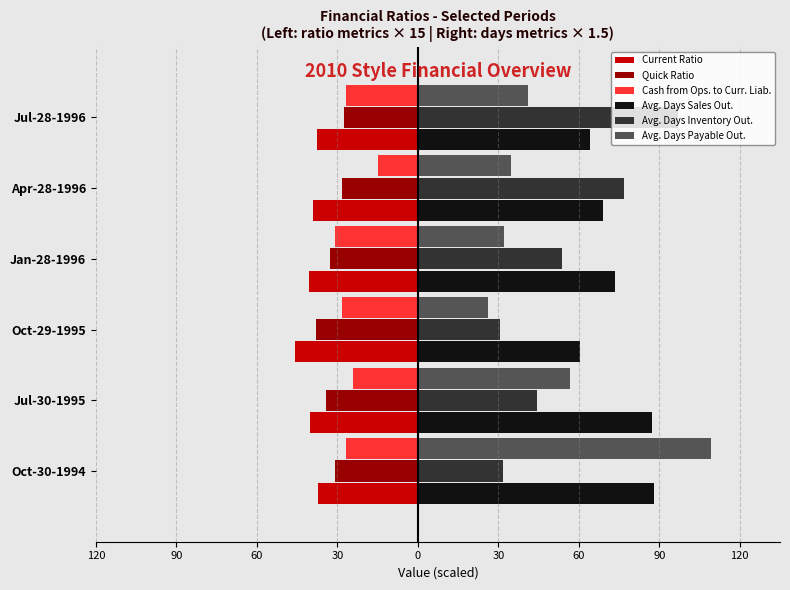

What are all the series names shown in the legend?

Current Ratio, Quick Ratio, Cash from Ops. to Curr. Liab., Avg. Days Sales Out., Avg. Days Inventory Out., Avg. Days Payable Out.